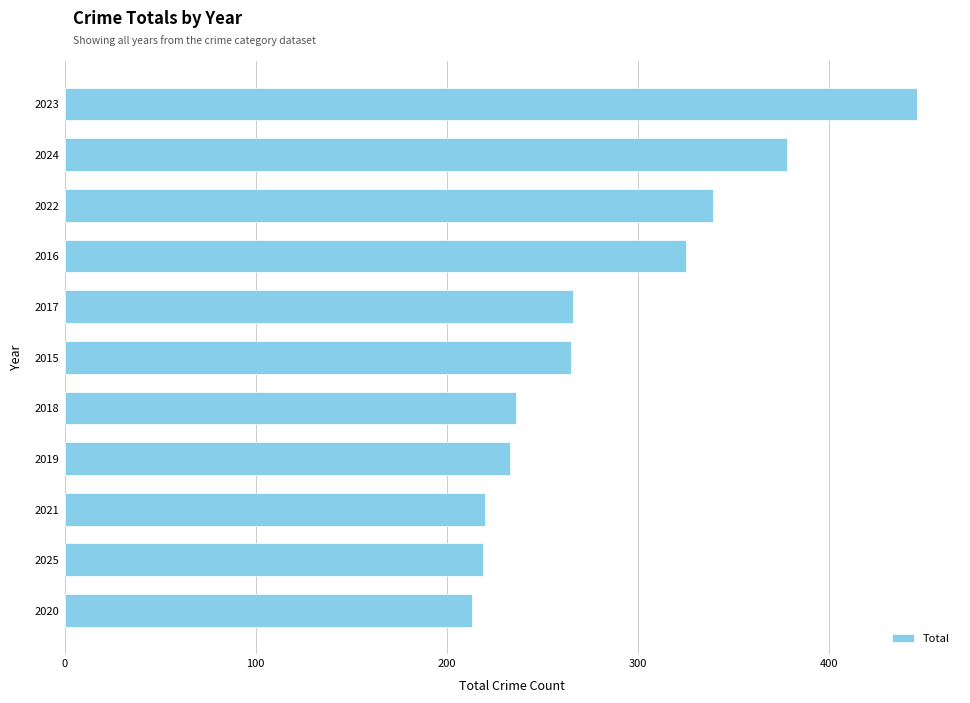

What is the greatest value displayed?

446